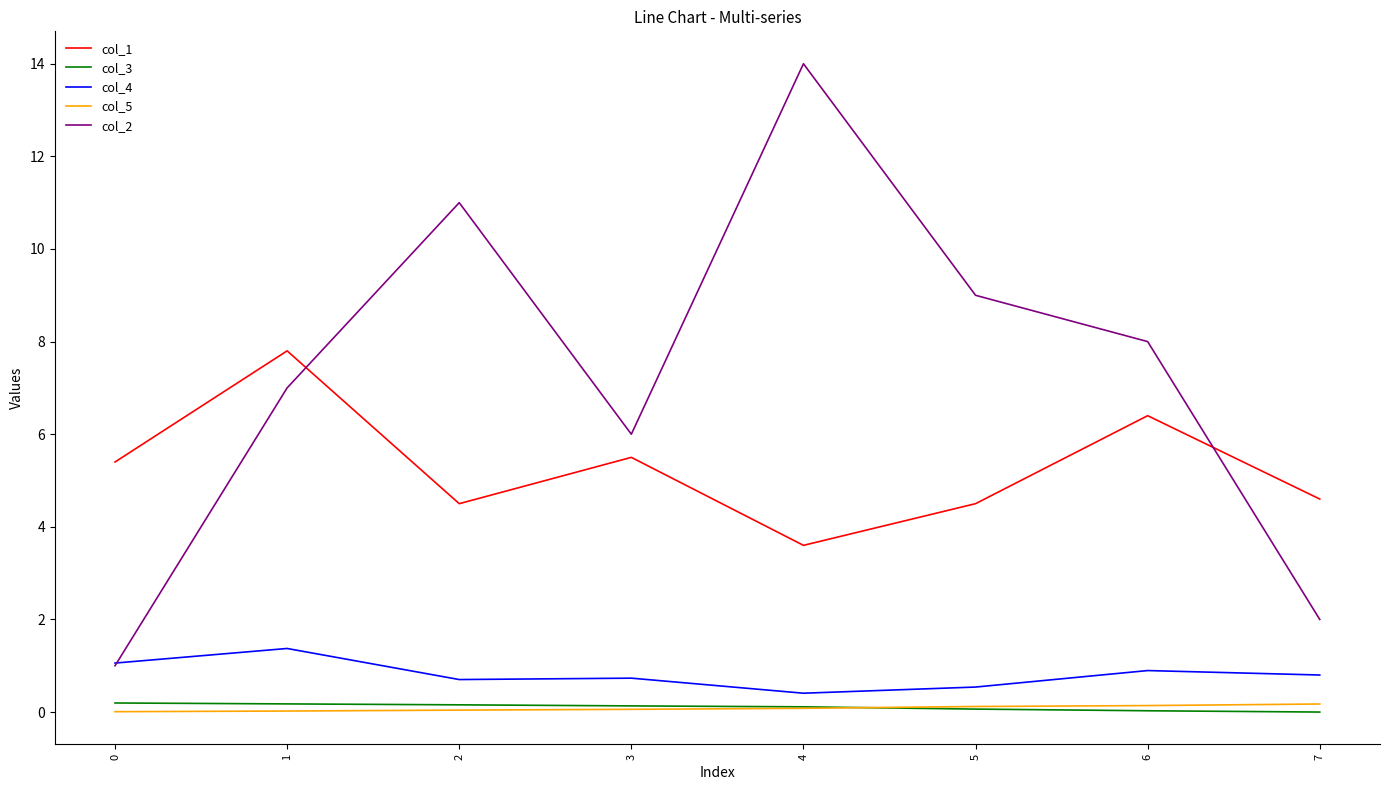

What is the maximum value shown in the chart?

14.0